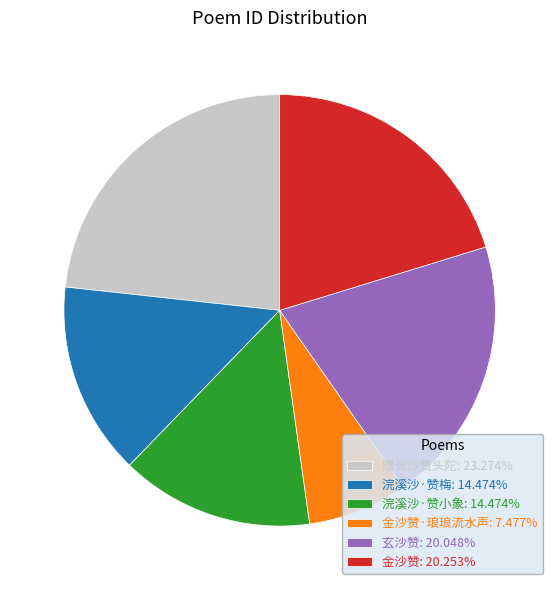

Do 金沙赞·琅琅流水声: 7.477% and 赠长沙赞头陀: 23.274% together represent more than half of the pie?

No